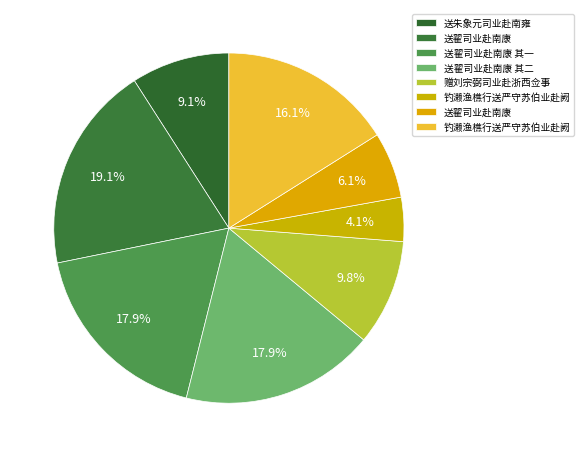

Count the number of slices in the pie.

8